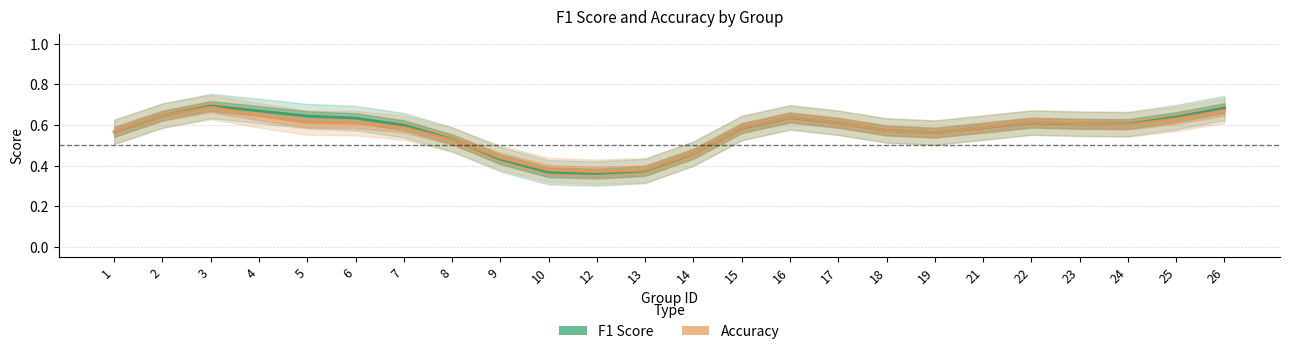

Rank the series by their average value, from lowest to highest.

accuracy, f1